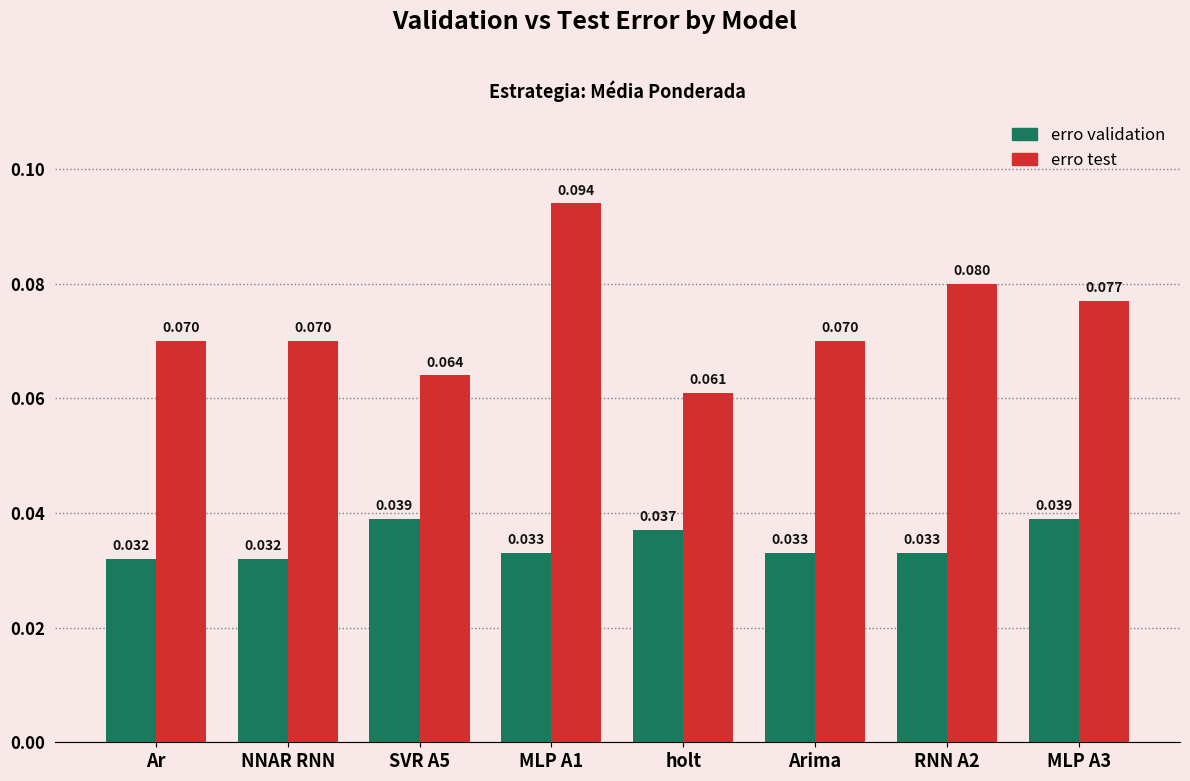

Which series changed the most between Arima and RNN A2?

erro test